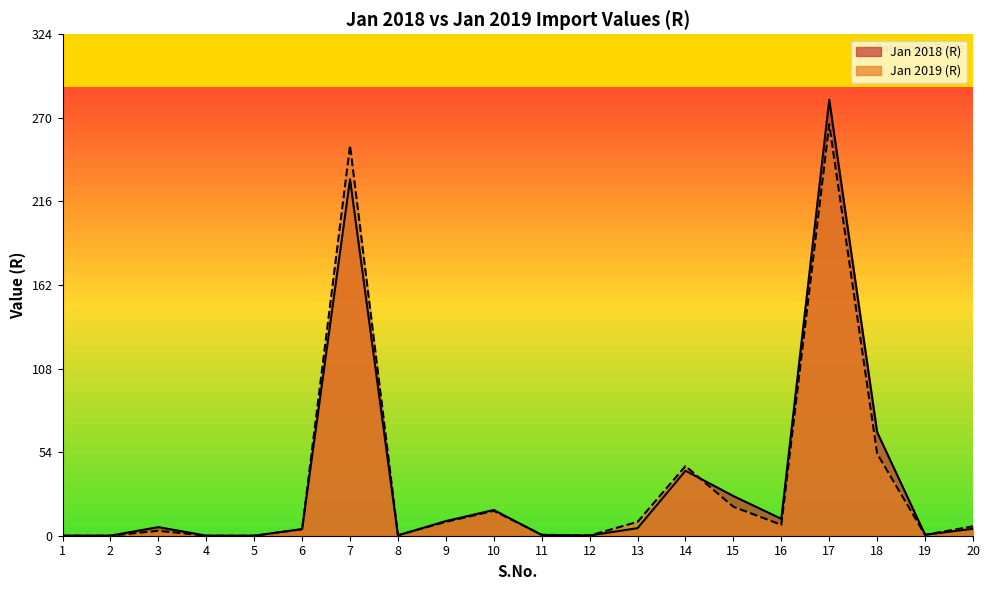

How many values in Jan 2019 (R) are above zero?

18